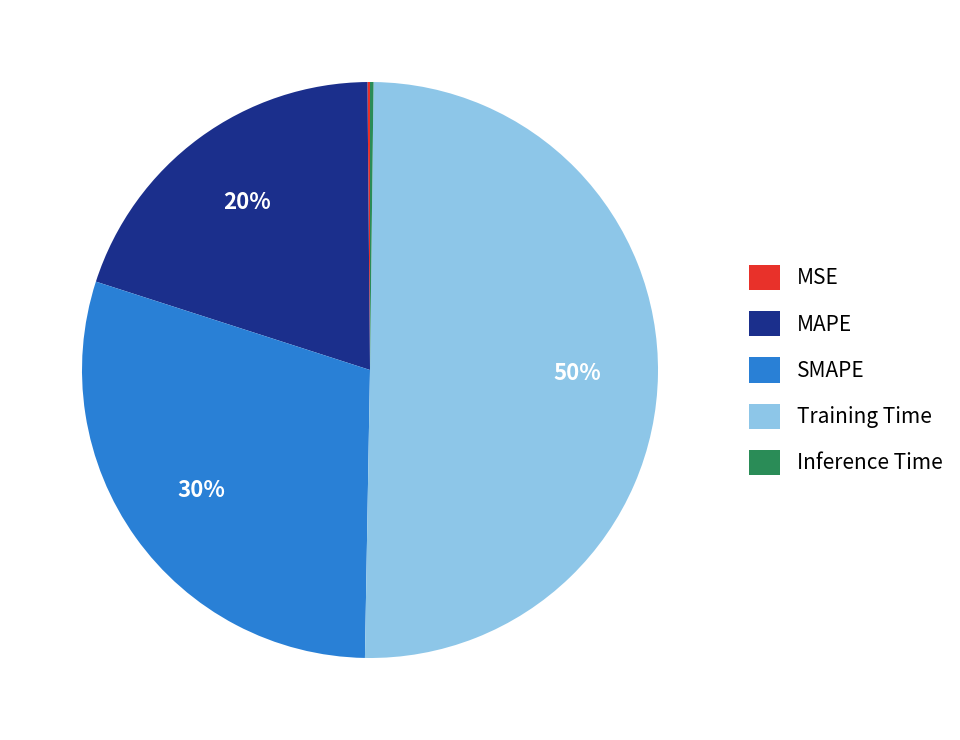

What is the majority slice?

Training Time